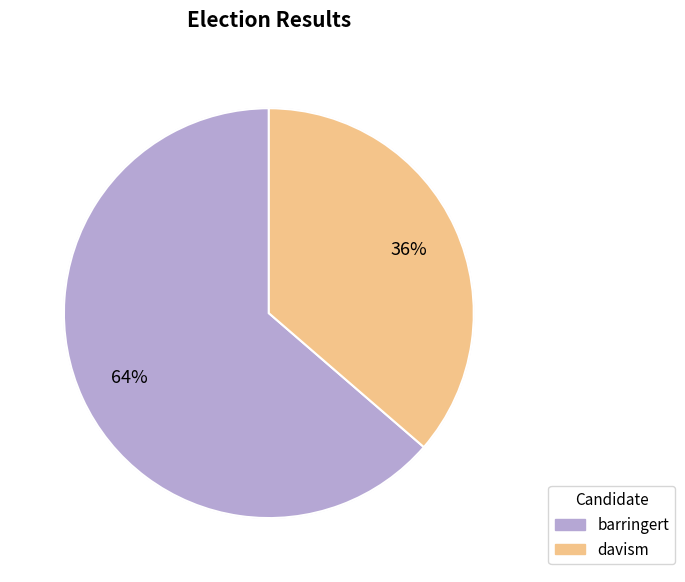

Is the sum of barringert and davism greater than half?

Yes